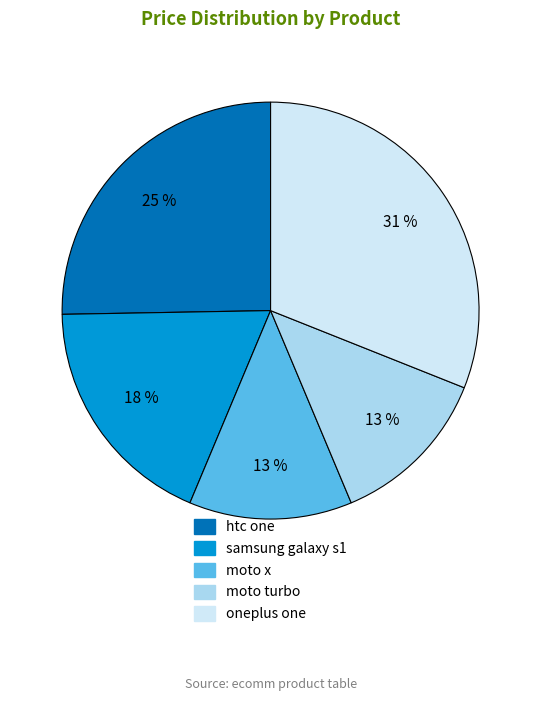

Is it true that moto x is 13% of the pie?

True